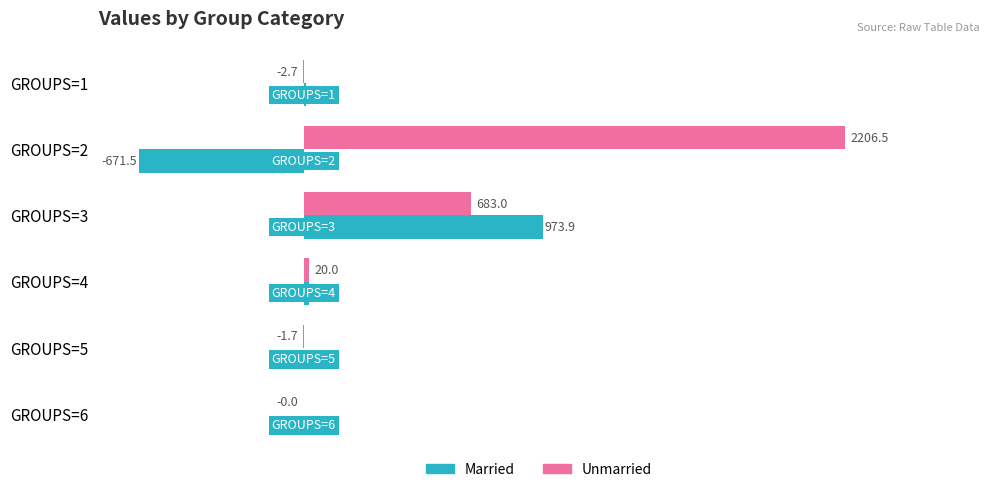

What is the maximum value shown in the chart?

2206.5